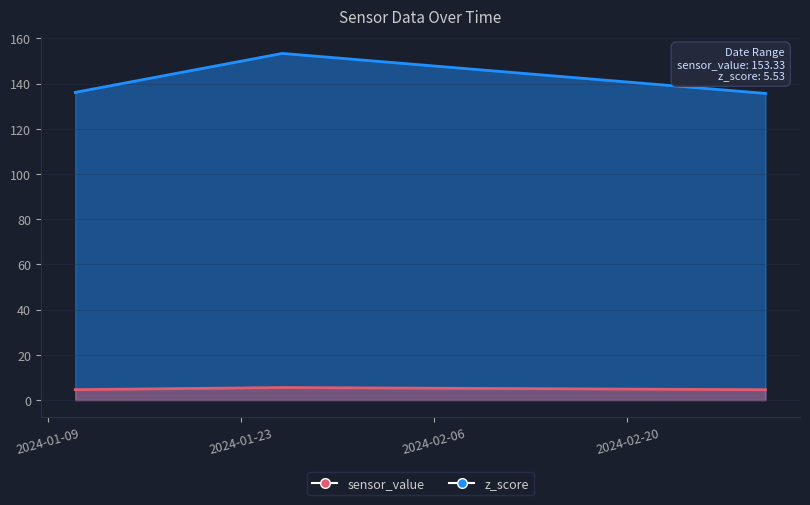

Count the number of categories in the chart.

3